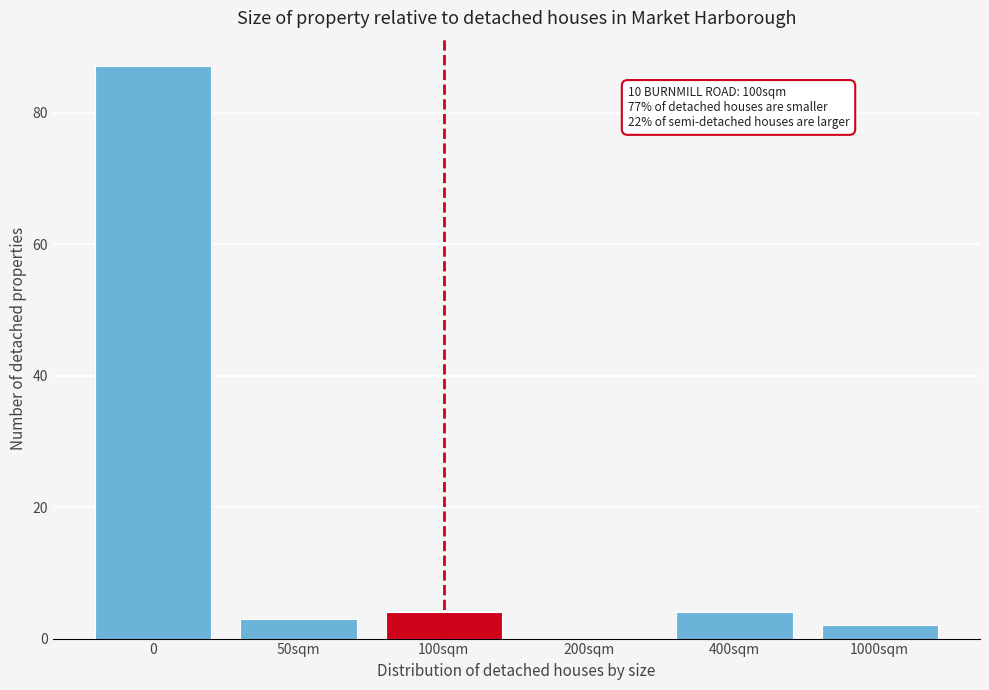

Reading right to left, list all the values displayed in this chart.

1000sqm=2	400sqm=4	200sqm=0	100sqm=4	50sqm=3	0=87